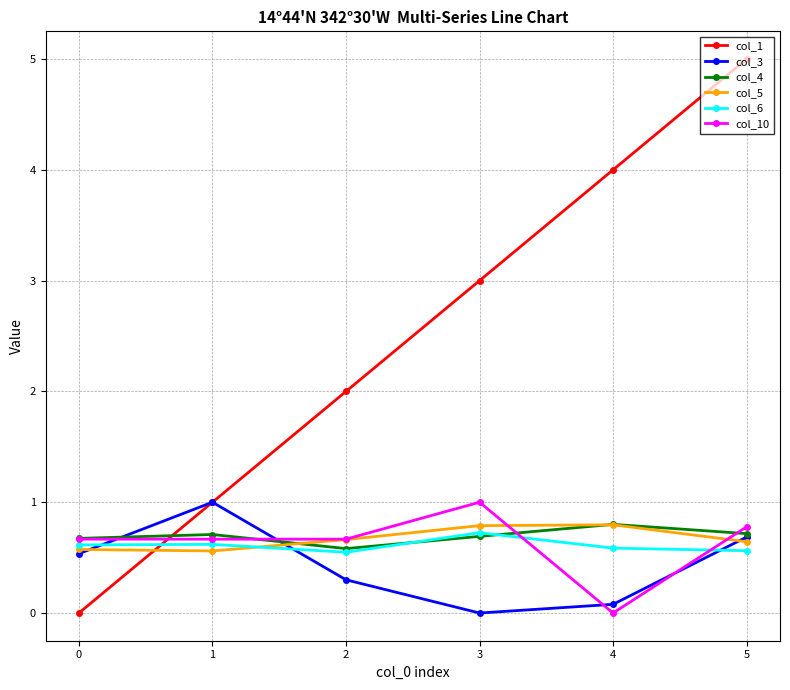

How many interior local peaks does the col_3 series have?

1